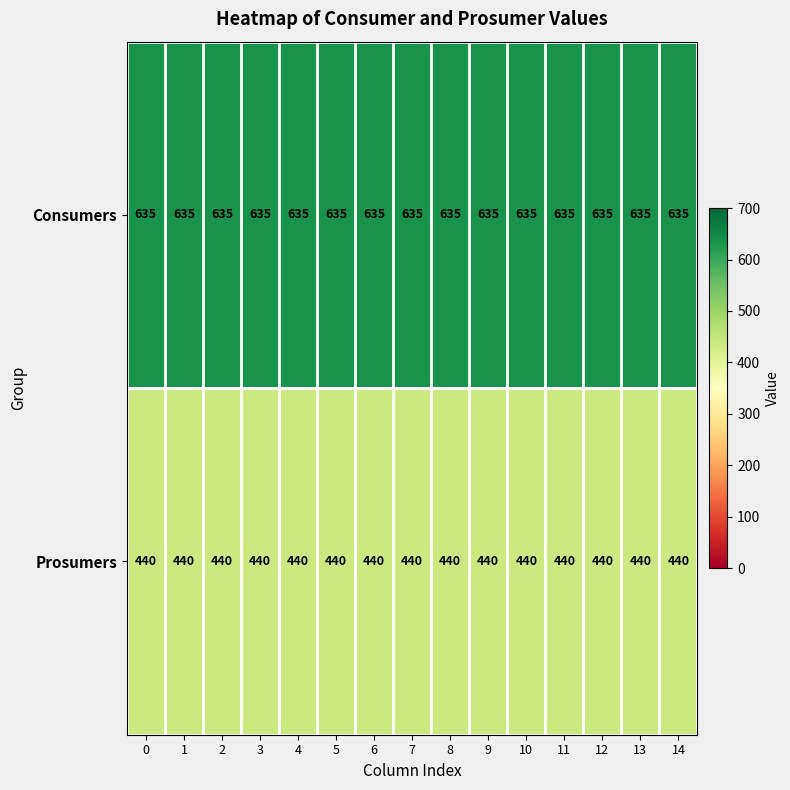

What is the difference between the highest and lowest values at 12?

195